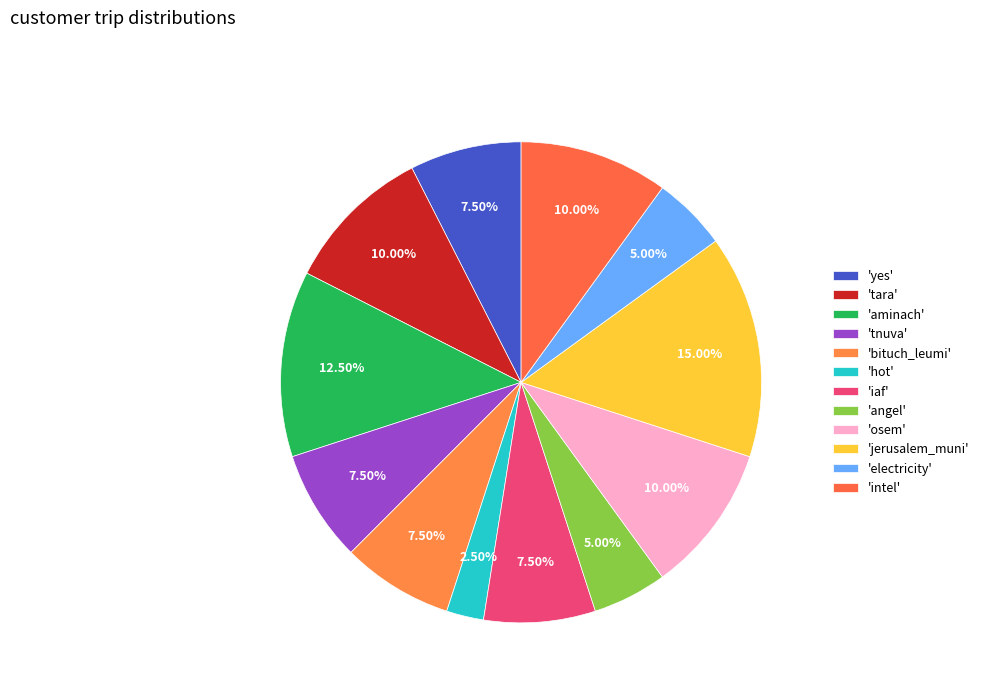

To the nearest percent, what is the difference between the largest and smallest slice percentages?

12%